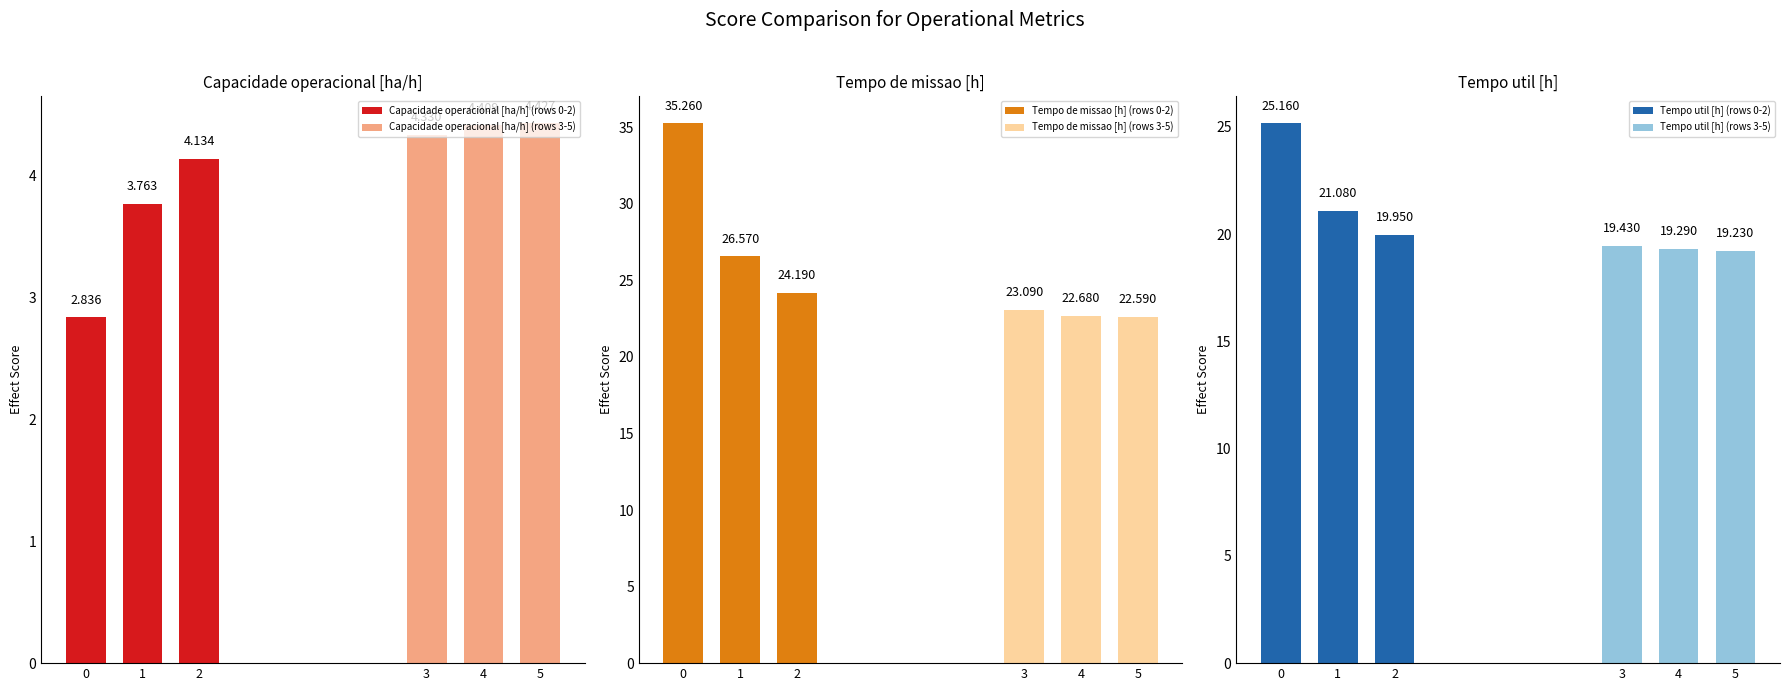

How many data points in Tempo de missao [h] (rows 0-2) are less than 26?

1